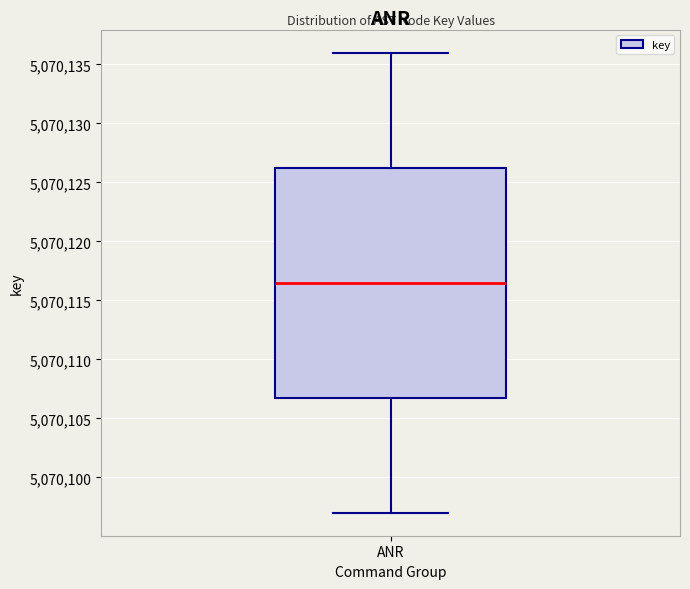

Transcribe this box plot: give where the median line is, the range the box spans, and where the two whiskers end, as read against the y-axis. The values are not printed on the chart, so give them approximately, as read against the axis.

median 5070116.5, box 5070107.0 to 5070126.5, whiskers 5070097.0 to 5070136.0